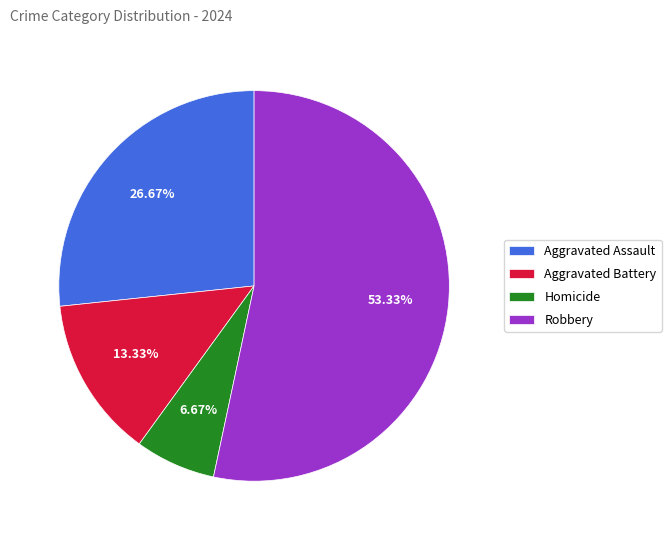

What is the majority slice?

Robbery